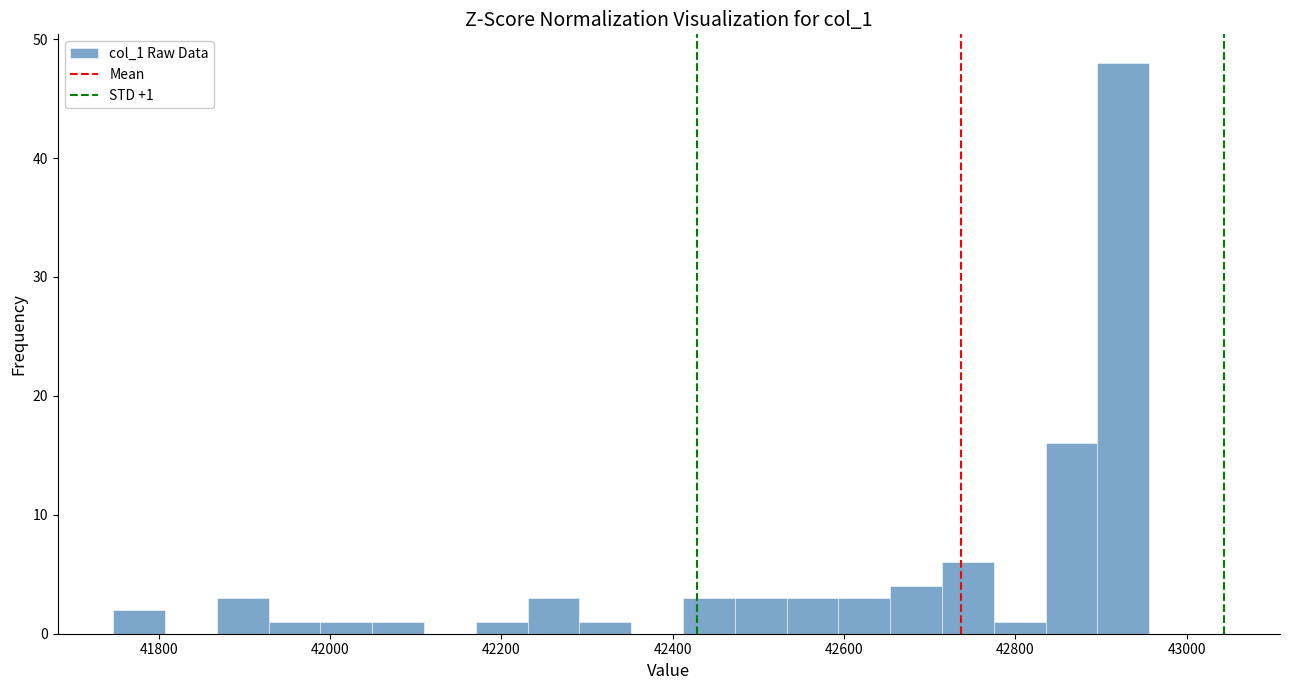

Read against the x-axis, roughly where is the centre of the tallest bar?

42920